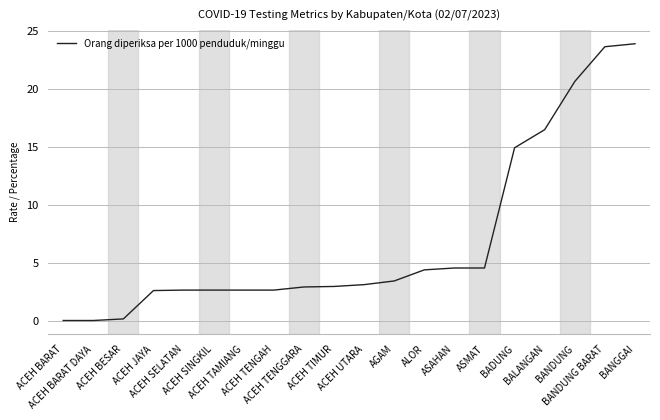

What is the difference between the values at ACEH JAYA and ACEH TIMUR?

0.4